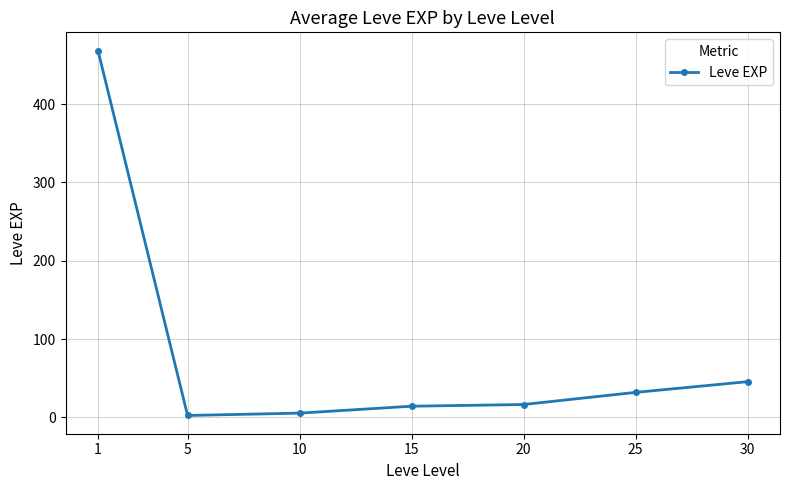

What is the greatest value displayed?

468.5